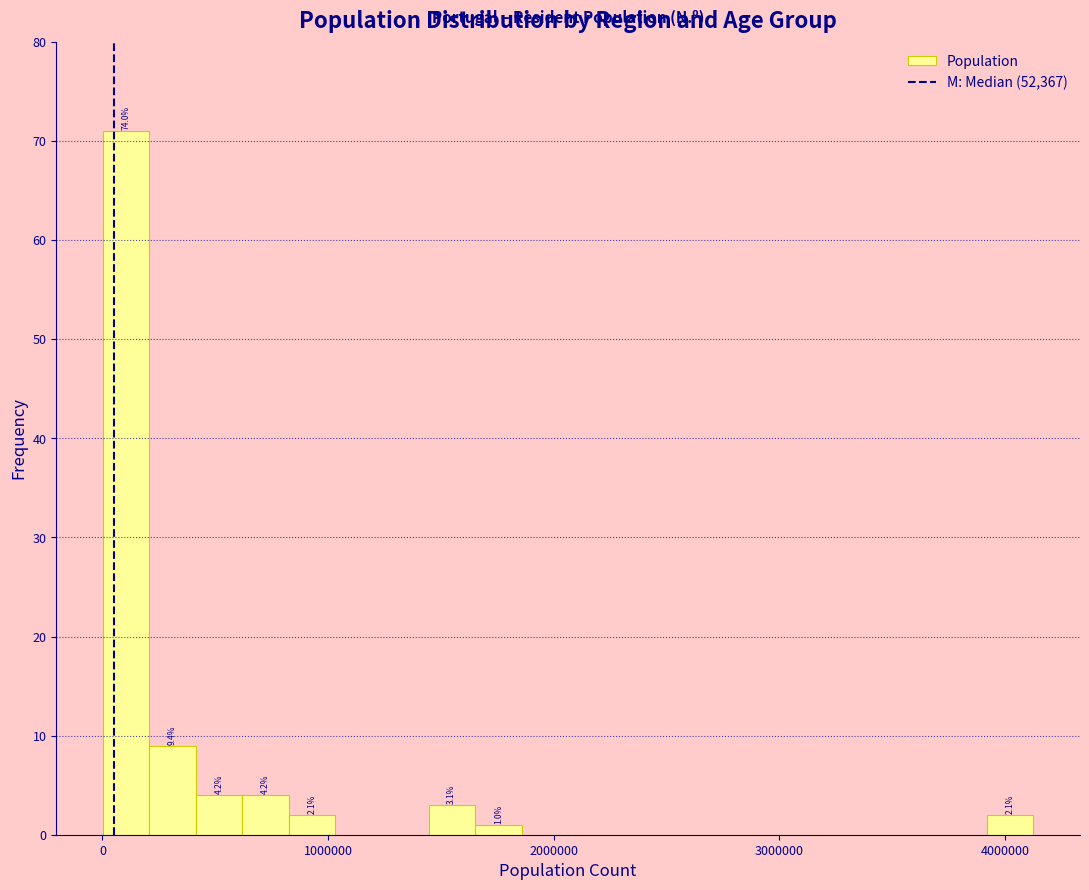

Around what value on the x-axis is the tallest bar? Give the approximate position of its centre, as read against the axis.

100000